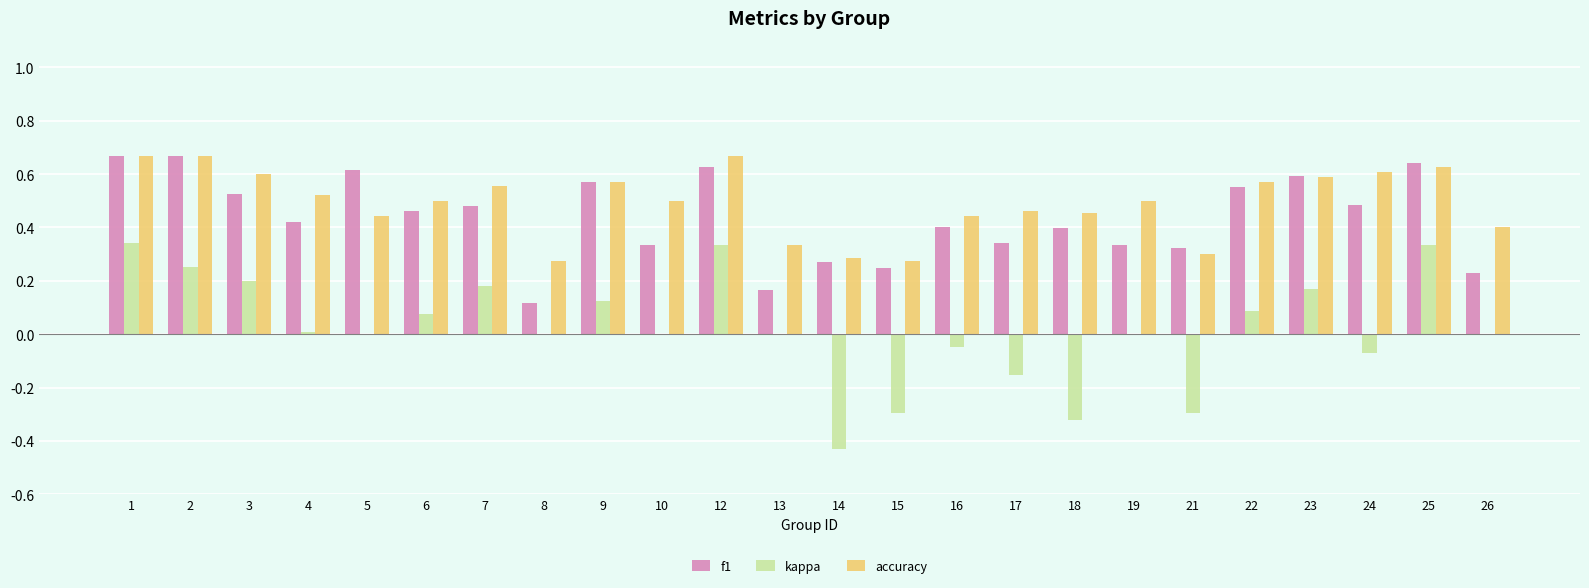

True or false: kappa has a value of -0.3 at 15.

True